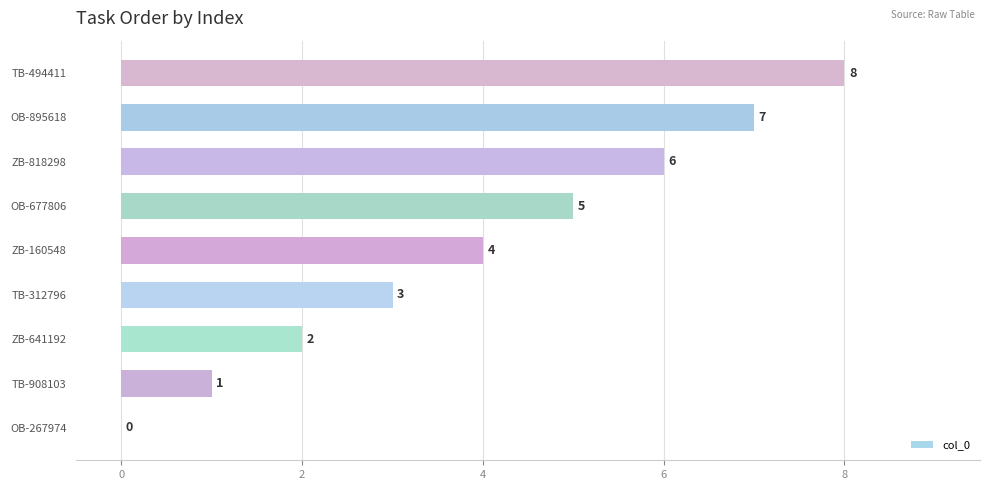

How many values are between 2 and 6?

5